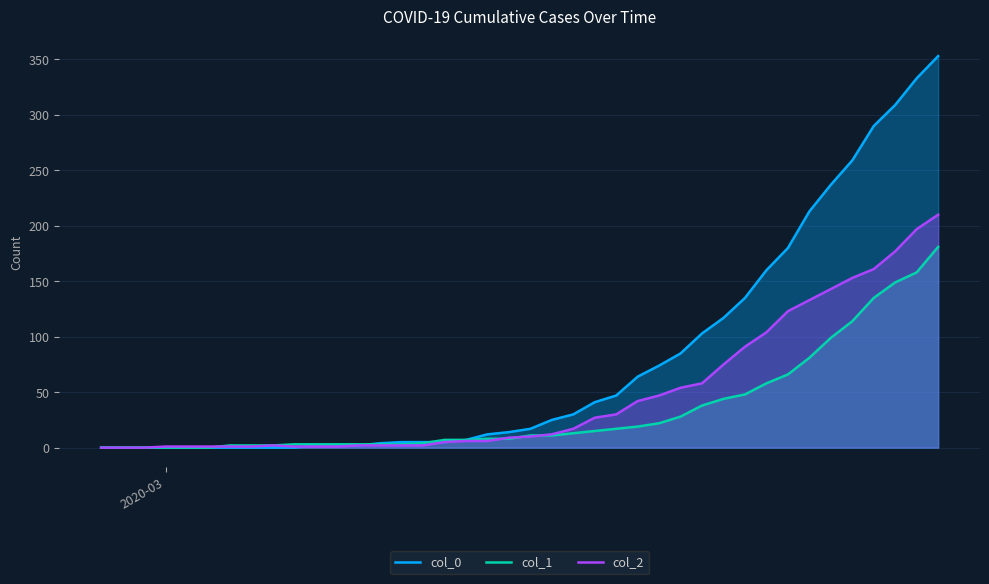

Rank the series by their average value, from highest to lowest.

col_0, col_2, col_1